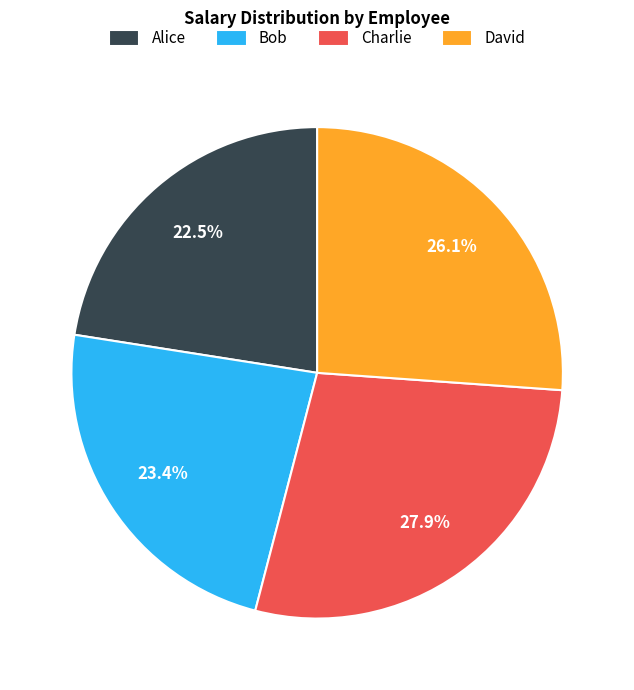

The Charlie slice represents 37% of the pie. True or false?

False